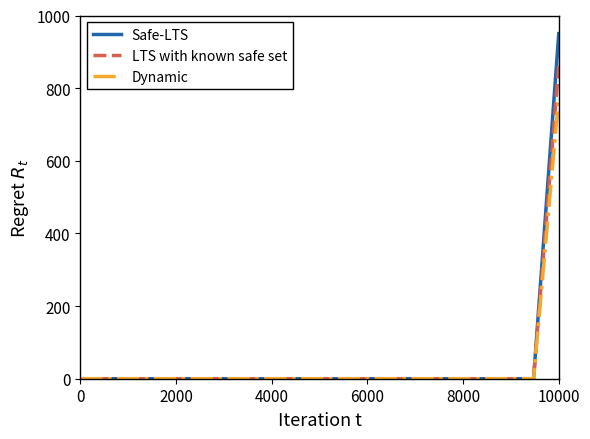

Rank the series by their maximum value, from highest to lowest.

Safe-LTS, LTS with known safe set, Dynamic